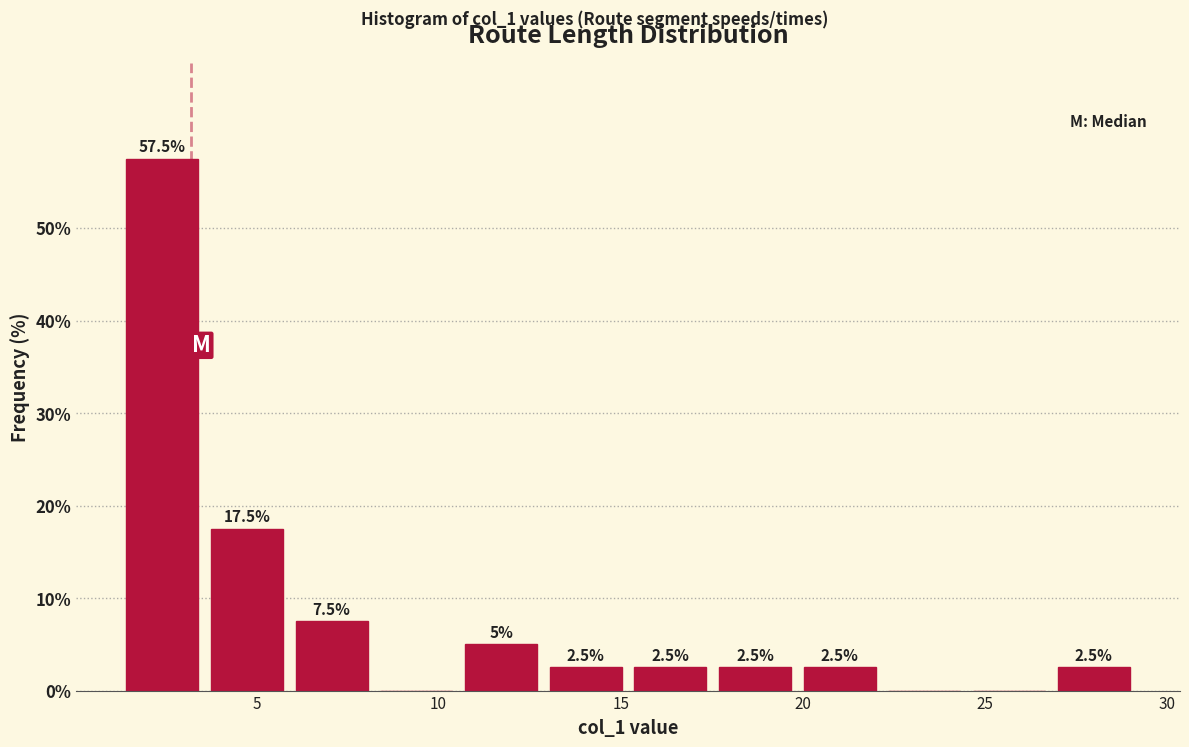

Over which range of the x-axis is the bar tallest?

1.5 to 3.5